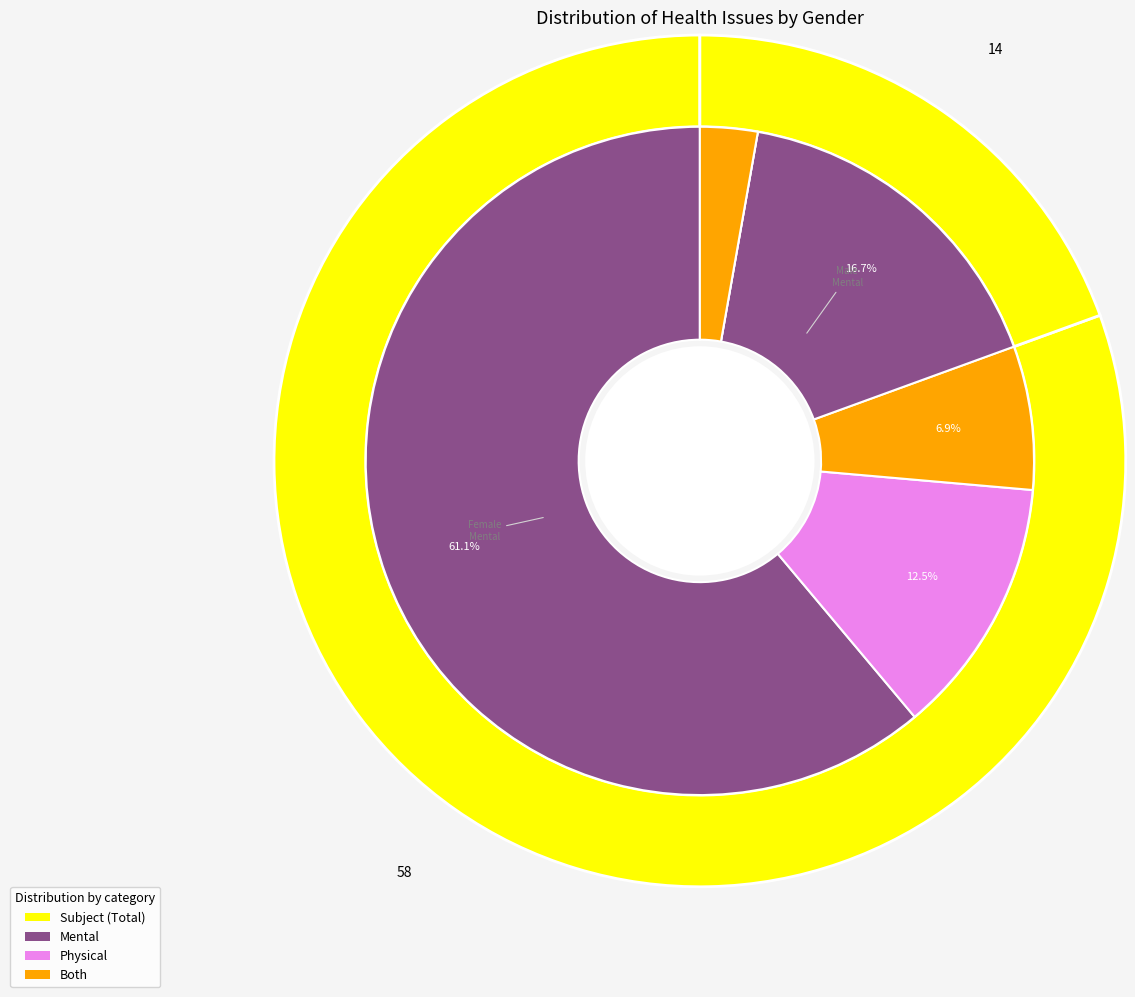

Which series has the largest range (max minus min)?

mental_values